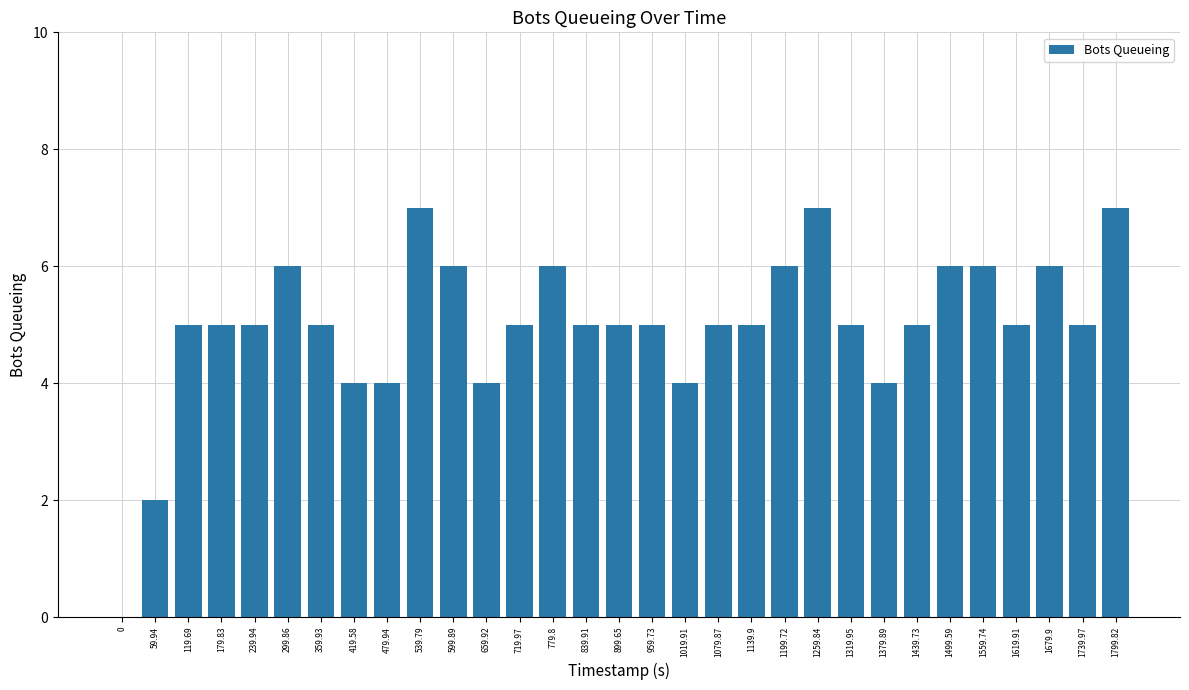

What is the change in value from 479.94 to 1499.59?

+2